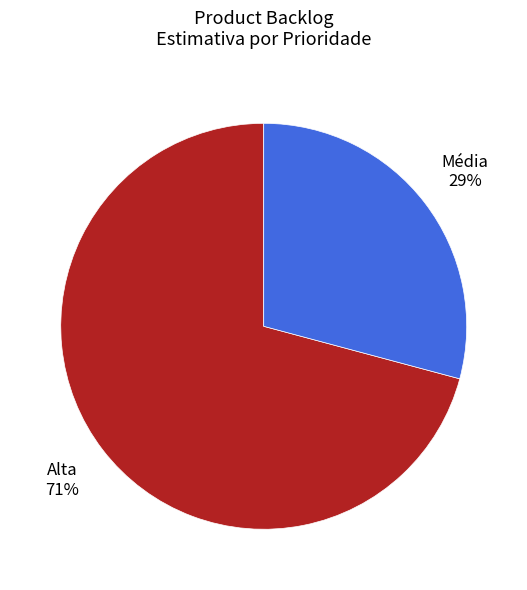

How many slices are in this pie chart?

2